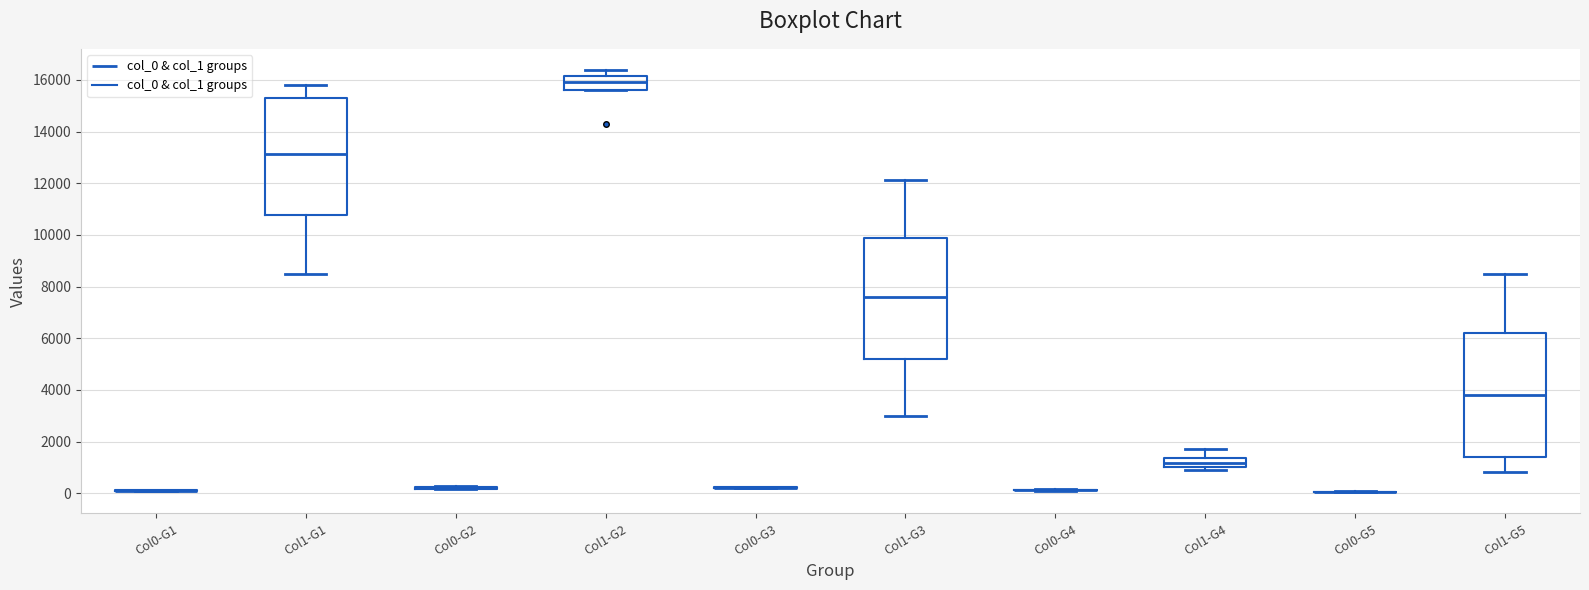

Reading left to right, read every box against the y-axis: the position of its median line, the range the box covers, and the ends of its whiskers. The values are not printed on the chart, so give them approximately, as read against the axis.

Col0-G1: box collapsed to a line at 200, whiskers 0 to 200
Col1-G1: median 13200, box 10800 to 15200, whiskers 8600 to 15800
Col0-G2: box collapsed to a line at 200, whiskers 200 to 200
Col1-G2: median 15800, box 15600 to 16200, whiskers 15600 to 16400
Col0-G3: box collapsed to a line at 200, whiskers 200 to 200
Col1-G3: median 7600, box 5200 to 9800, whiskers 3000 to 12200
Col0-G4: box collapsed to a line at 200, whiskers 0 to 200
Col1-G4: median 1200, box 1000 to 1400, whiskers 1000 (just below the box's lower edge) to 1600
Col0-G5: box collapsed to a line at 0, whiskers 0 to 0
Col1-G5: median 3800, box 1400 to 6200, whiskers 800 to 8600